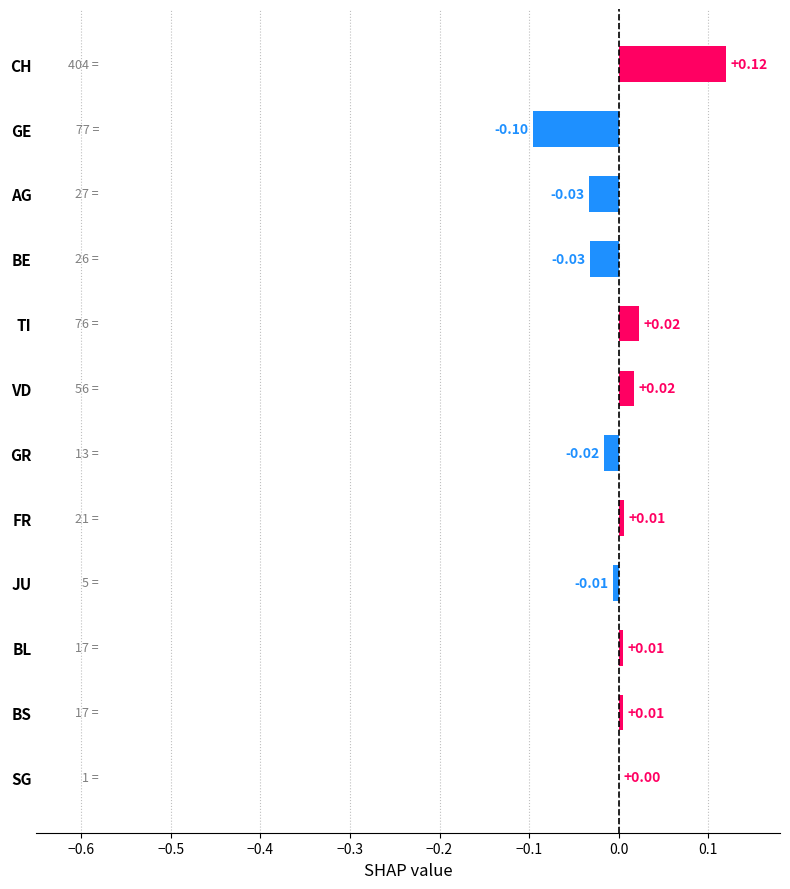

Which category has the highest value across all series?

CH